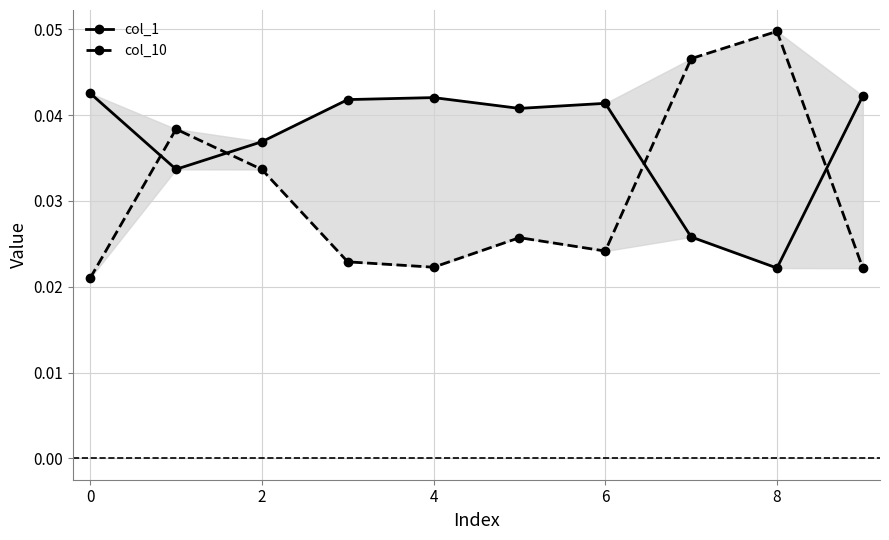

Which series changed the most between 10 and 7?

col_10